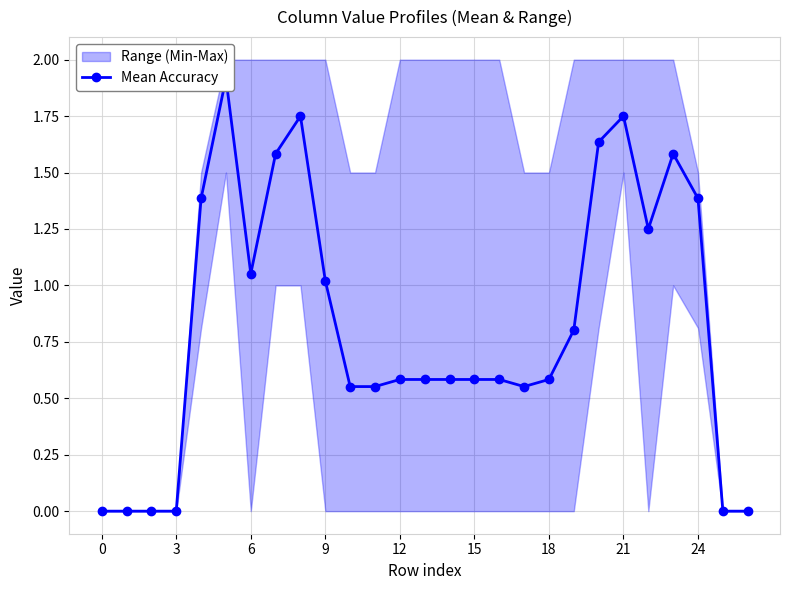

Which has a higher value, 15 or 24?

24